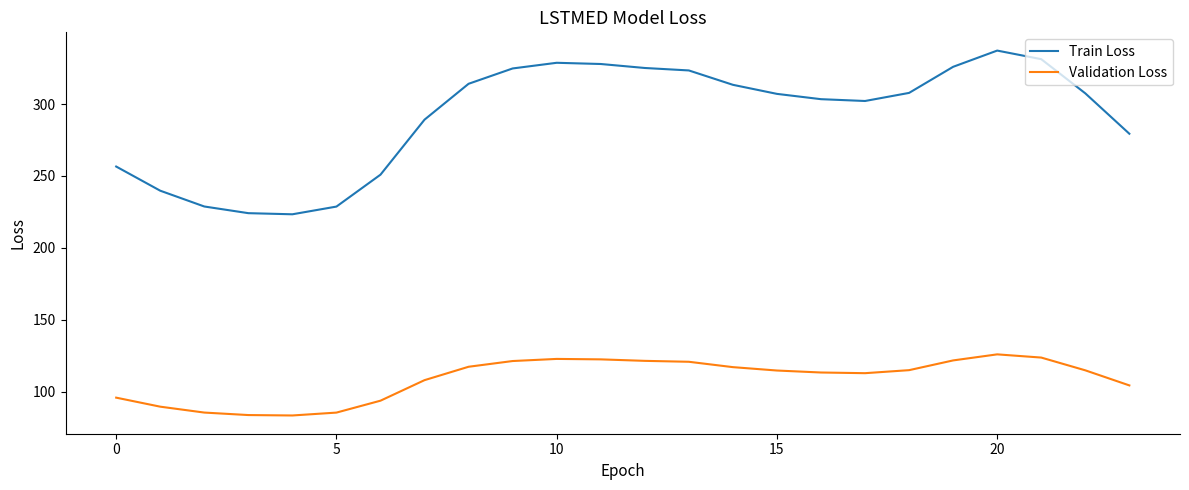

At how many categories does at least one series exceed 249?

19